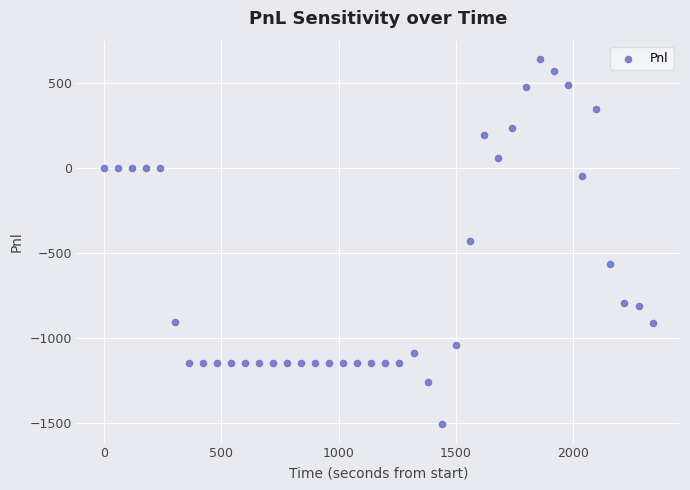

What is the range of X values (max minus min)?

2340.0